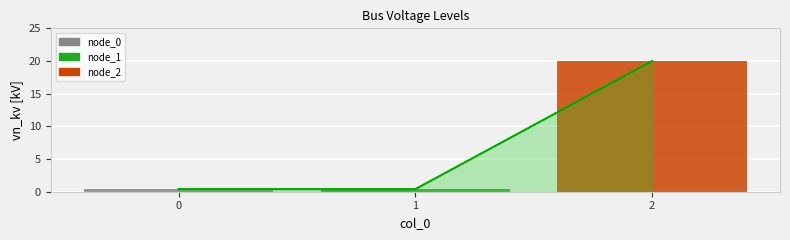

What is the change in value from 0 to 2?

+19.6